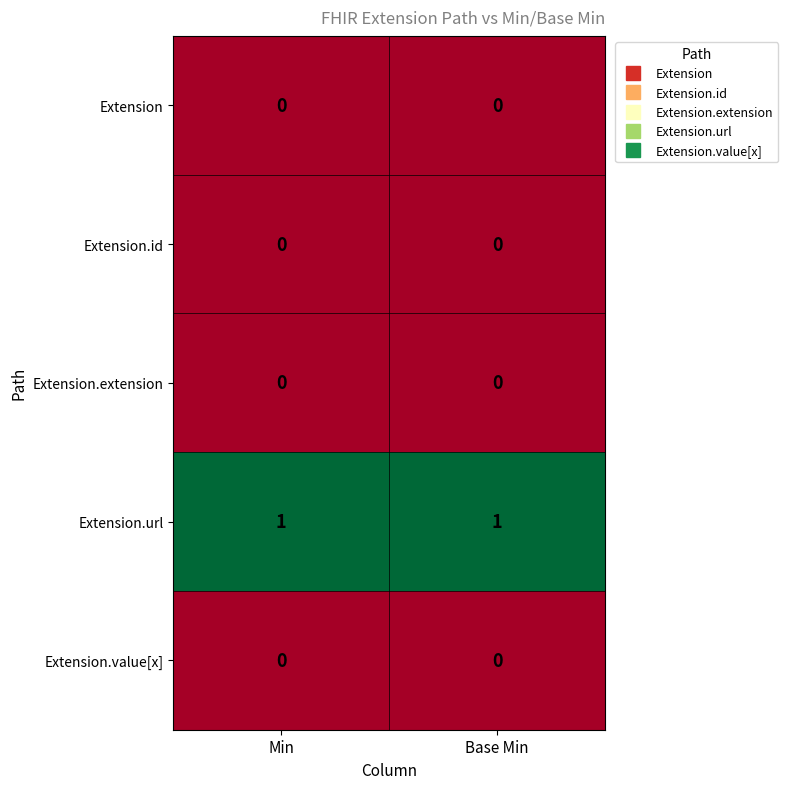

Which series has the largest total across all categories?

Extension.url